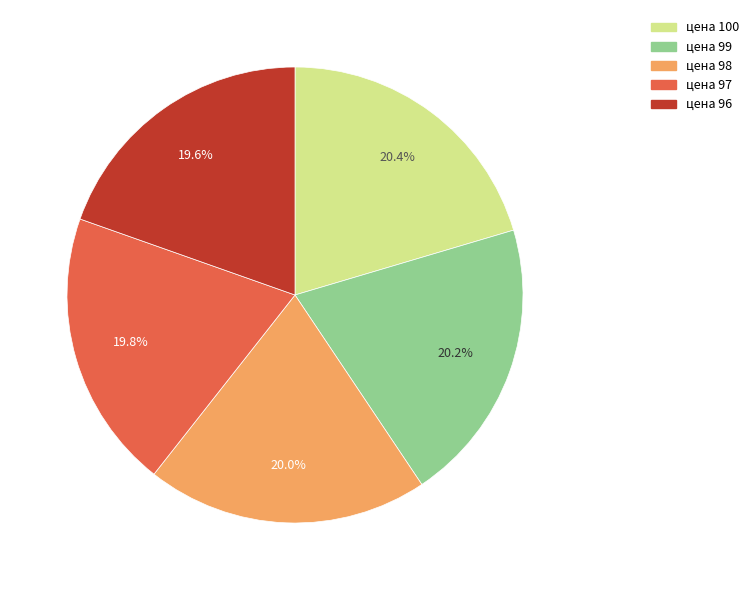

To the nearest percent, what percentage of the pie is цена 96?

20%